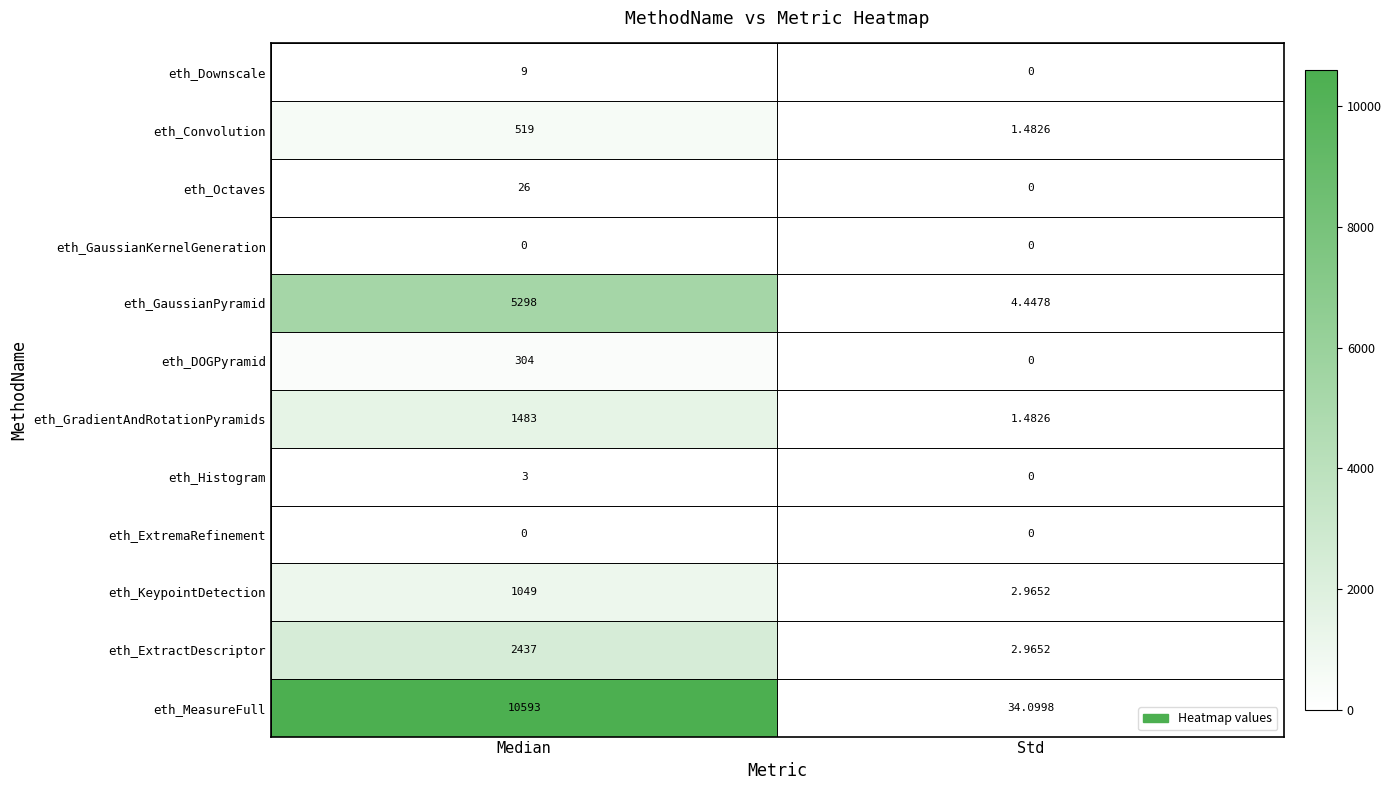

Between Median and Std, which series saw the biggest shift?

eth_MeasureFull